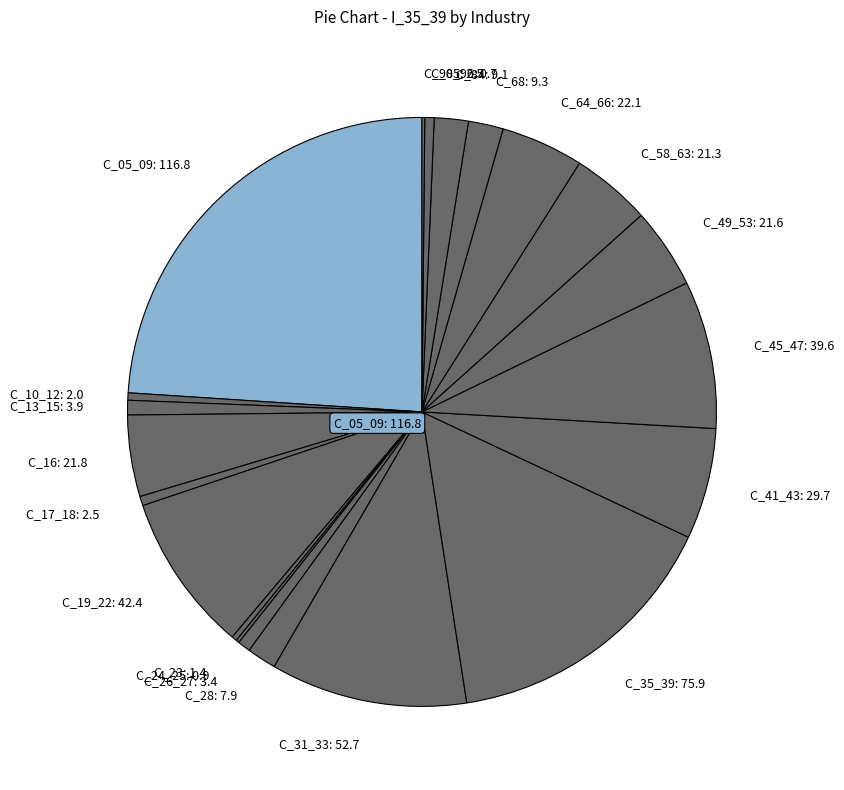

What is the largest slice in the pie chart?

C_05_09: 116.8